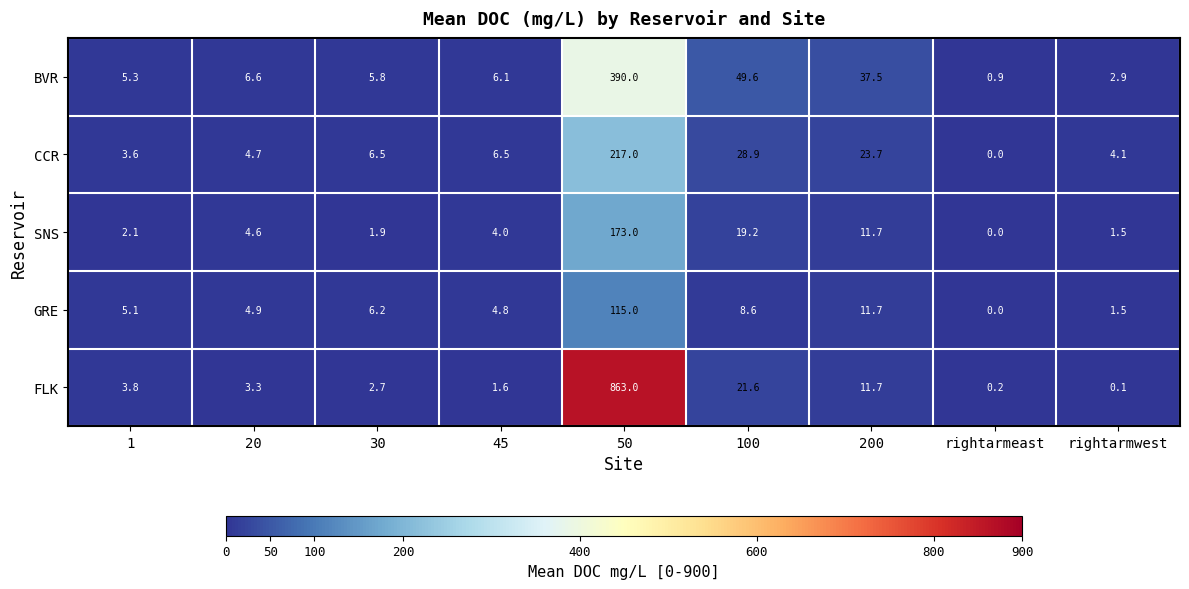

Which category has the highest value in the CCR series?

50